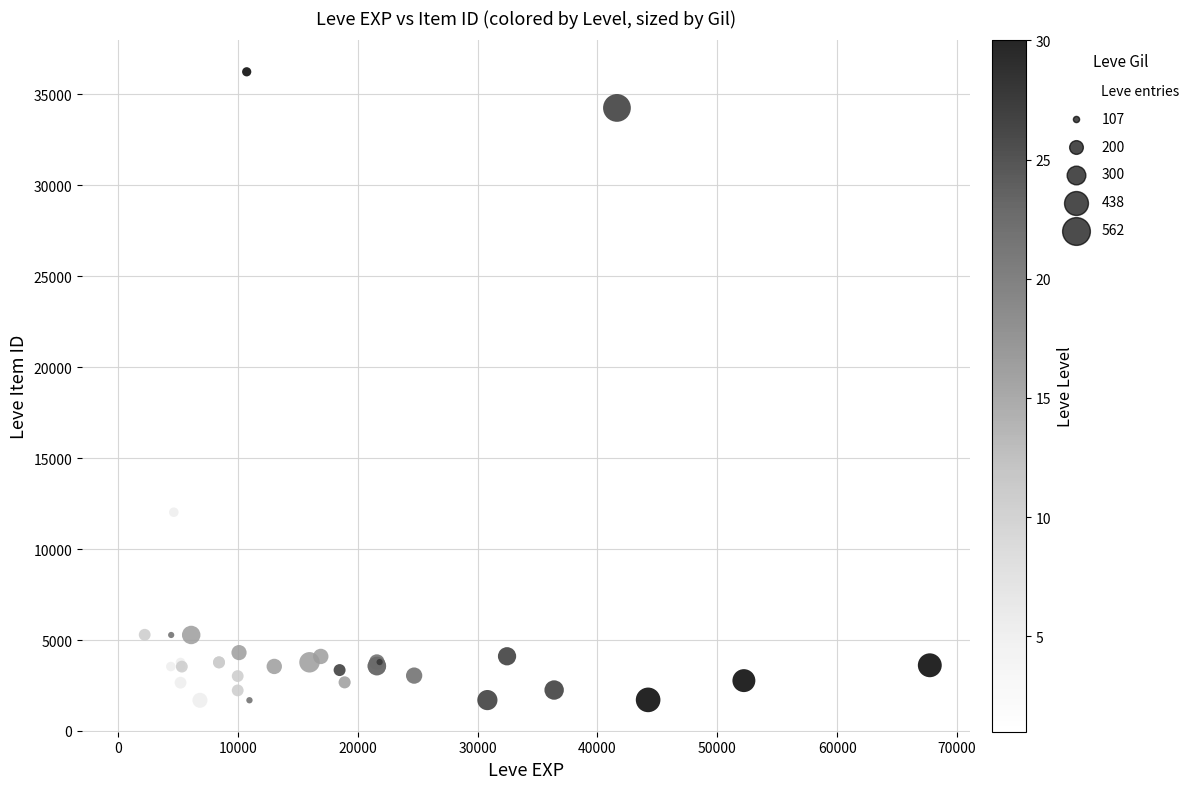

What Y value in the scatter plot is closest to 18967?

19744